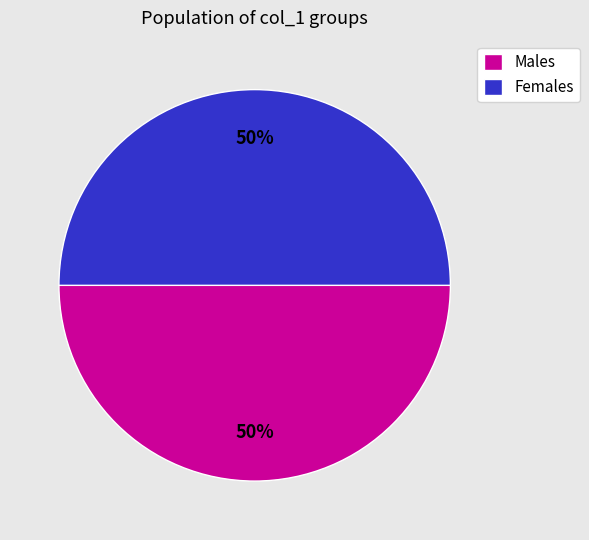

To the nearest percent, what is the combined percentage of Females and Males?

100%